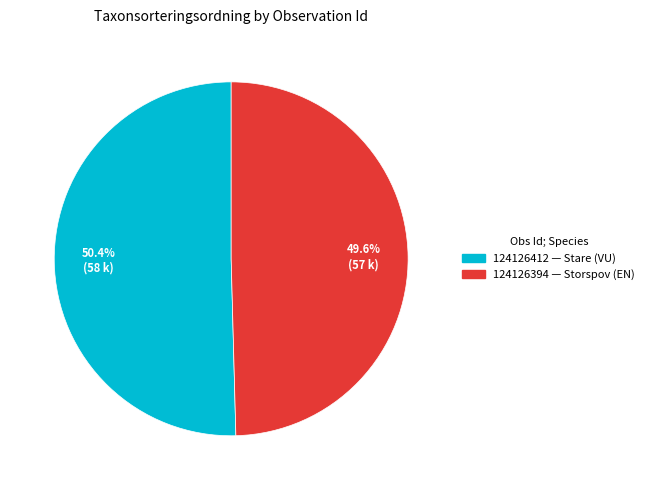

Which category accounts for the majority?

124126412